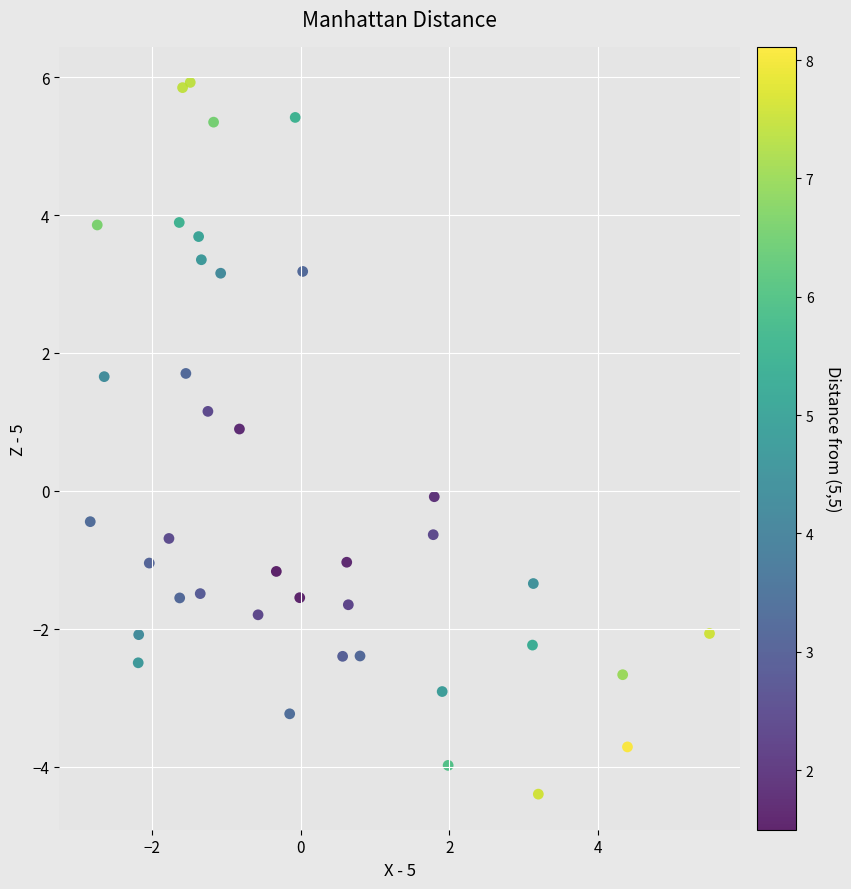

What is the range of X values (max minus min)?

8.3